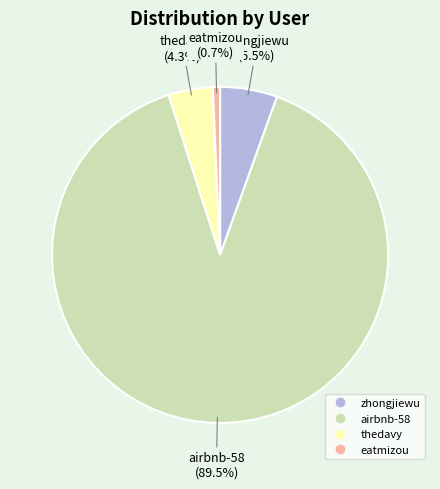

Between eatmizou and thedavy, which is larger?

thedavy